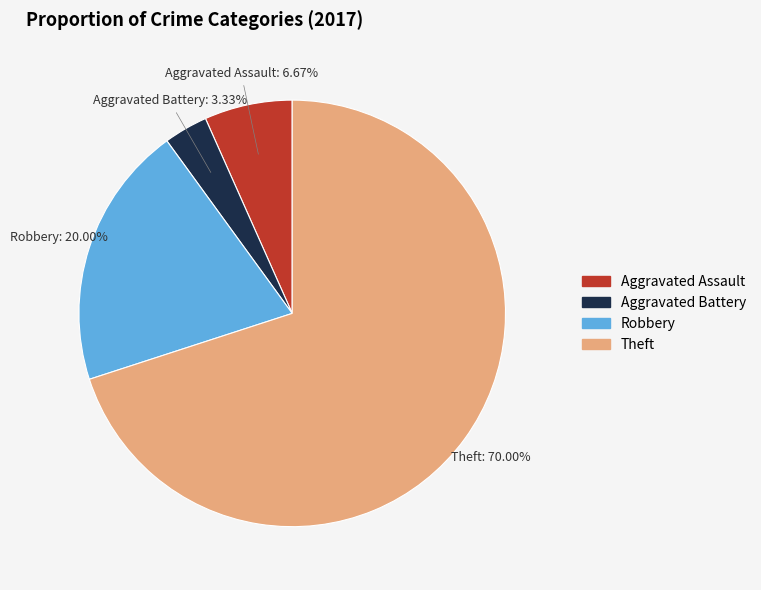

Combined, what portion of the pie is Robbery and Aggravated Assault?

26.7%